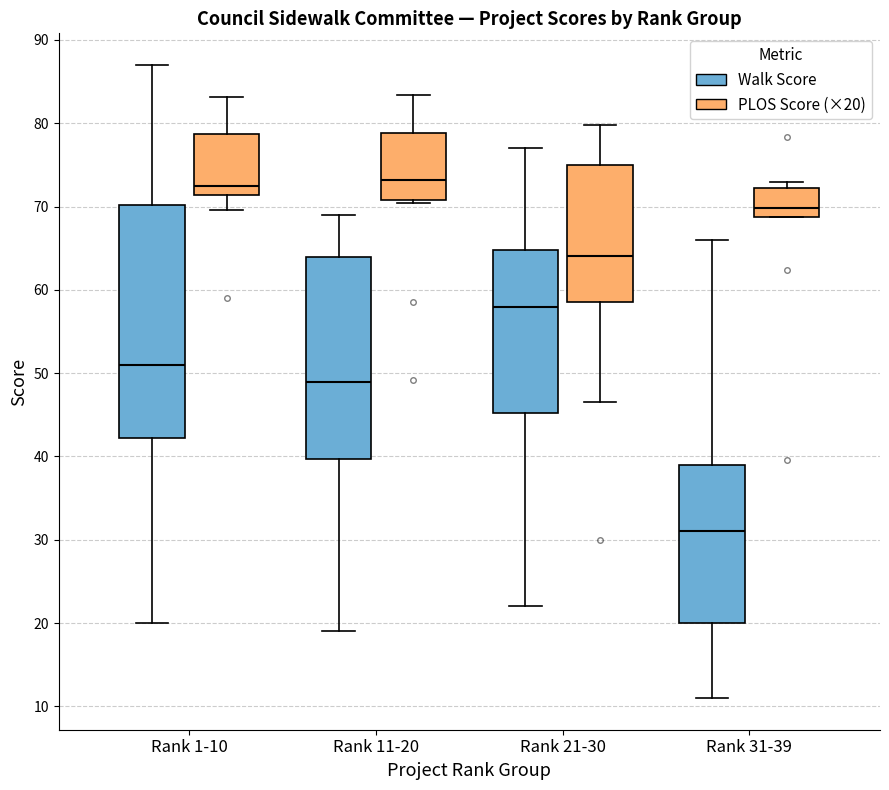

Which box is the tallest, from its lower edge to its upper edge?

Rank 1-10 (Walk Score)